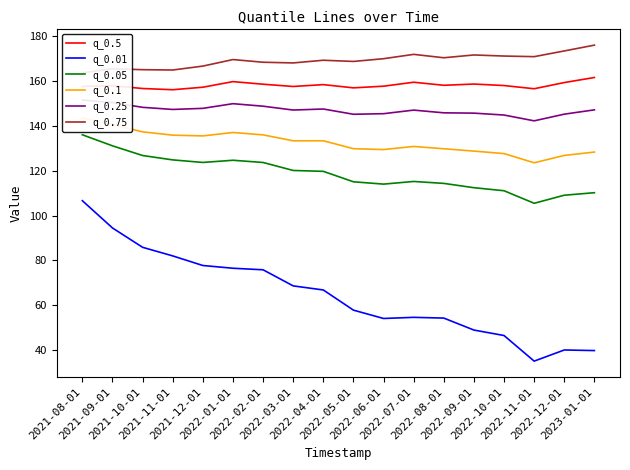

At how many categories does at least one series exceed 134?

18